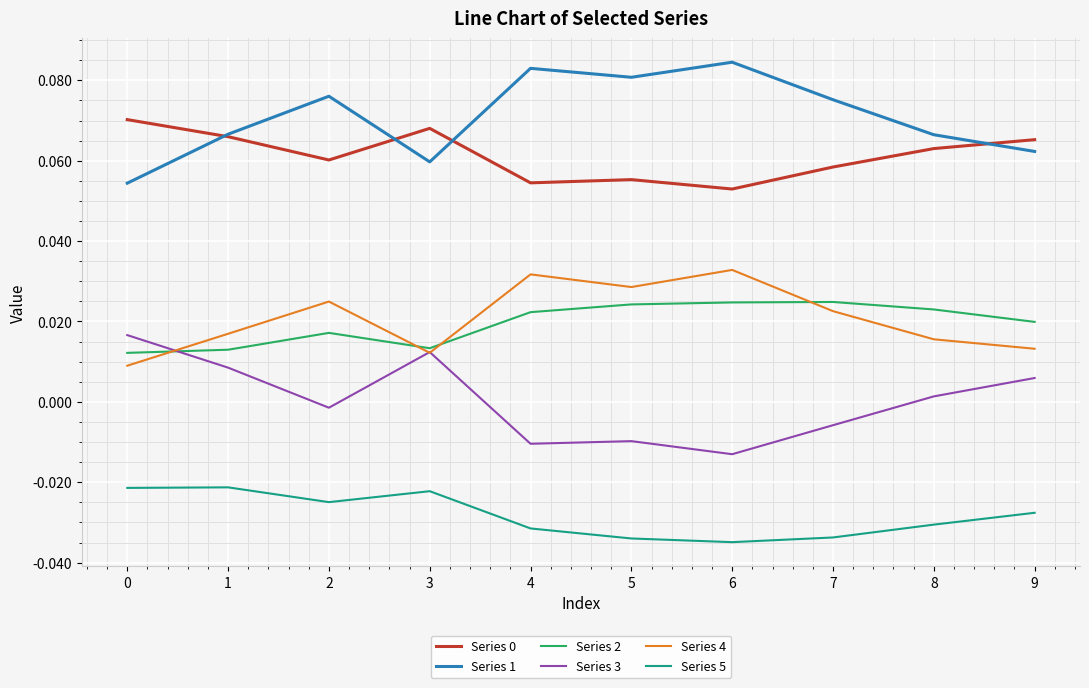

True or false: Series 4 and Series 0 intersect in this chart.

False